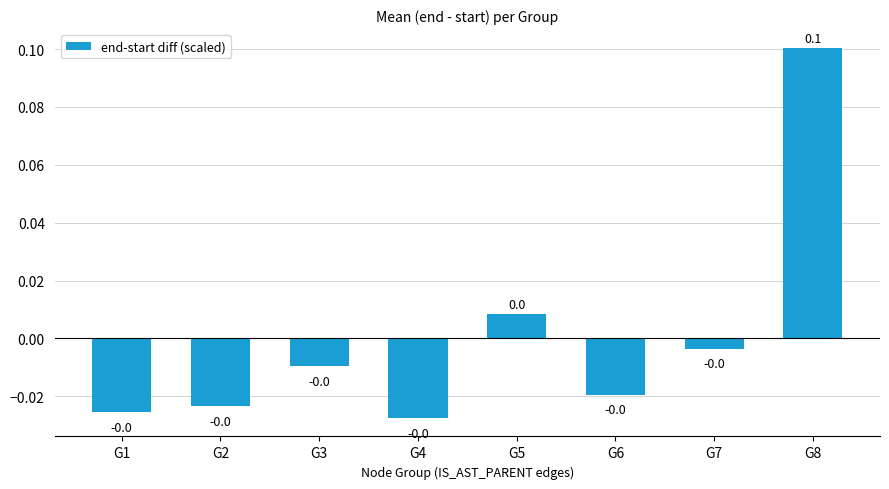

True or false: the data shows -0.0 at G2.

True